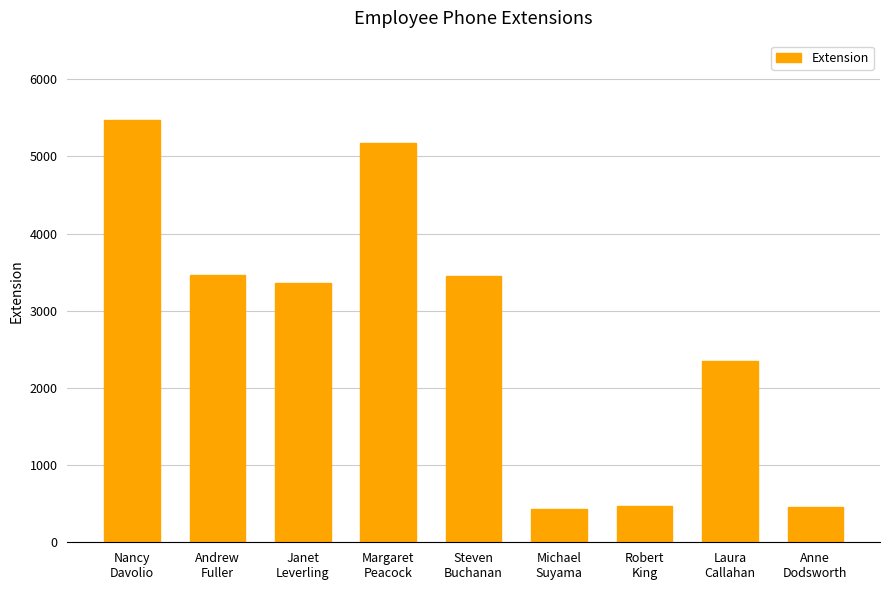

What is the label of the 8th bar from the left?

Laura
Callahan